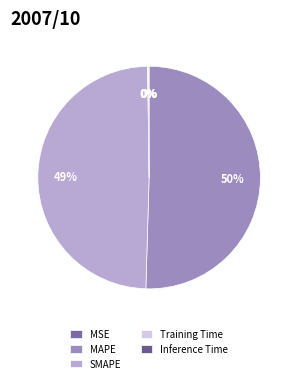

The SMAPE slice represents 60% of the pie. True or false?

False